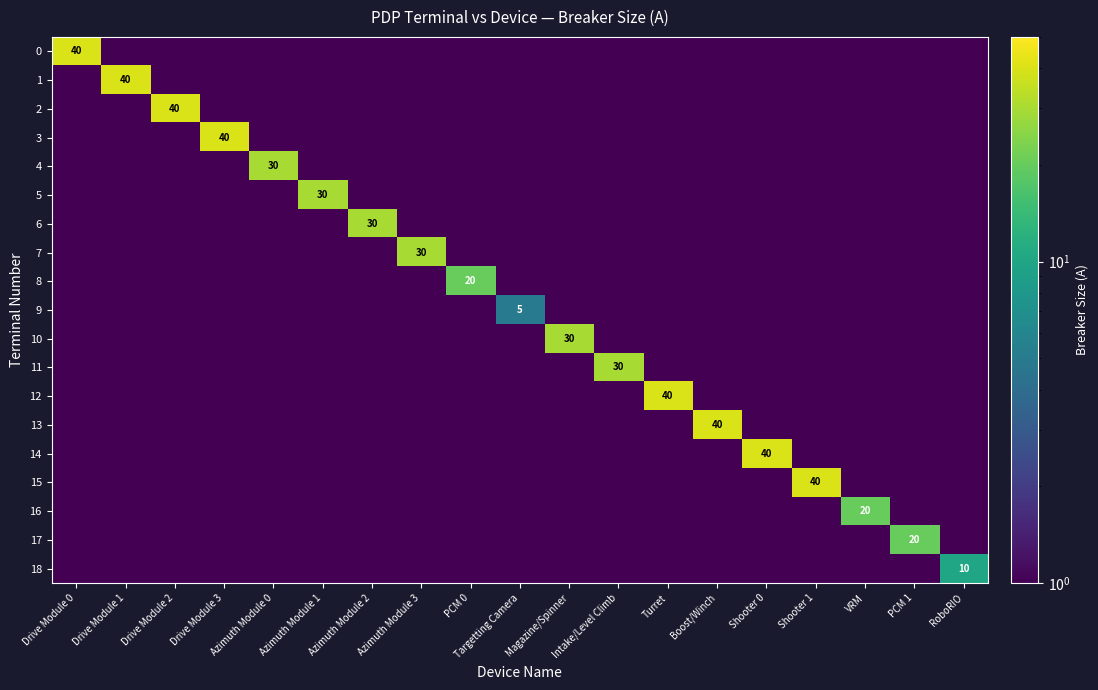

The value of 18 at Azimuth Module 0 is 0.8. True or false?

False